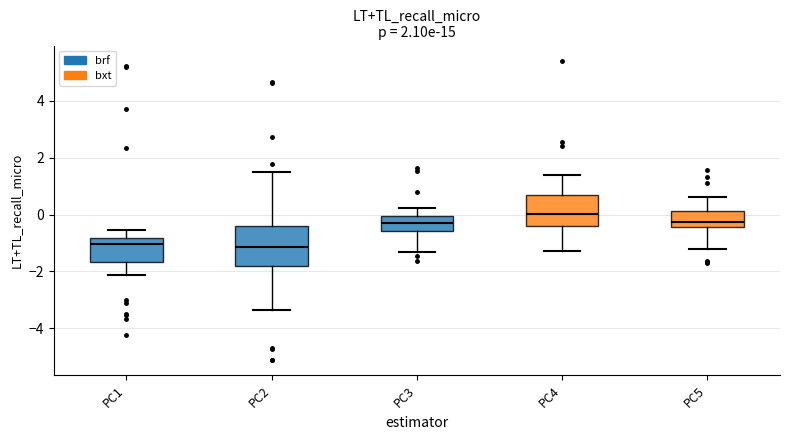

Reading left to right, transcribe this box plot: for each box, give where its median line is, the range the box spans, and where its two whiskers end, as read against the y-axis. The values are not printed on the chart, so give them approximately, as read against the axis.

PC1: median -1.0, box -1.6 to -0.8, whiskers -2.2 to -0.6
PC2: median -1.2, box -1.8 to -0.4, whiskers -3.4 to 1.6
PC3: median -0.2, box -0.6 to 0.0, whiskers -1.4 to 0.2
PC4: median 0.0, box -0.4 to 0.6, whiskers -1.2 to 1.4
PC5: median -0.2, box -0.4 to 0.2, whiskers -1.2 to 0.6